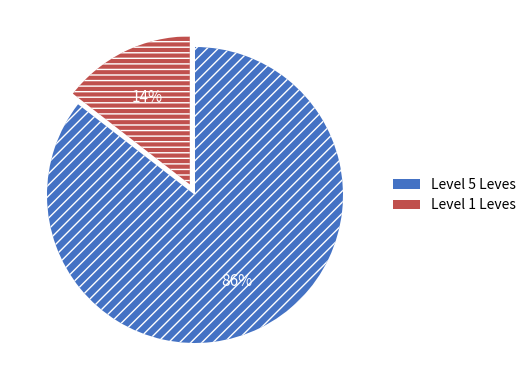

Is there any slice that represents more than half of the pie?

Yes